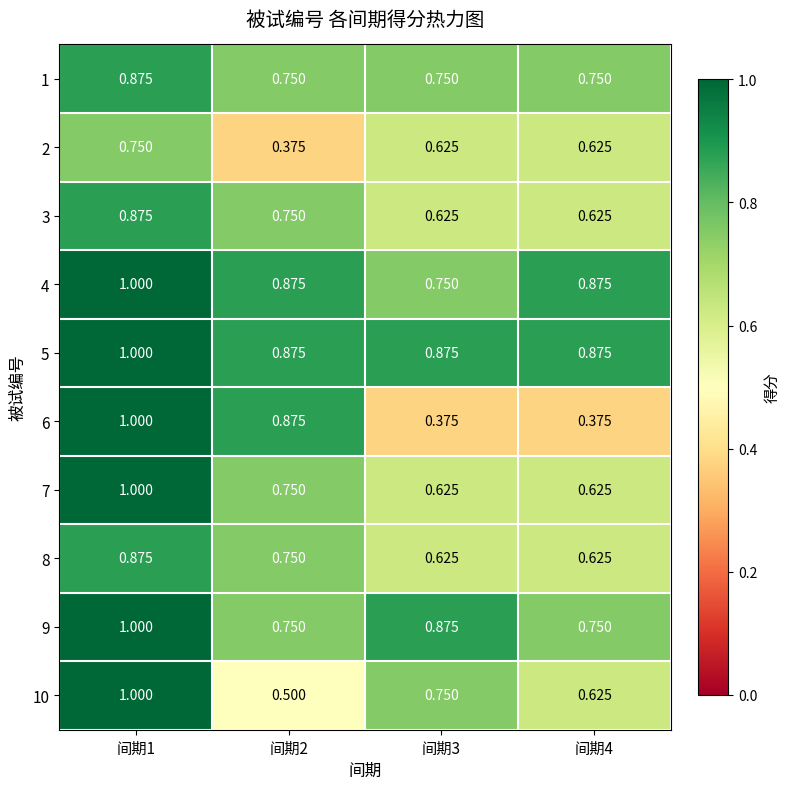

Count the number of data series in this chart.

10